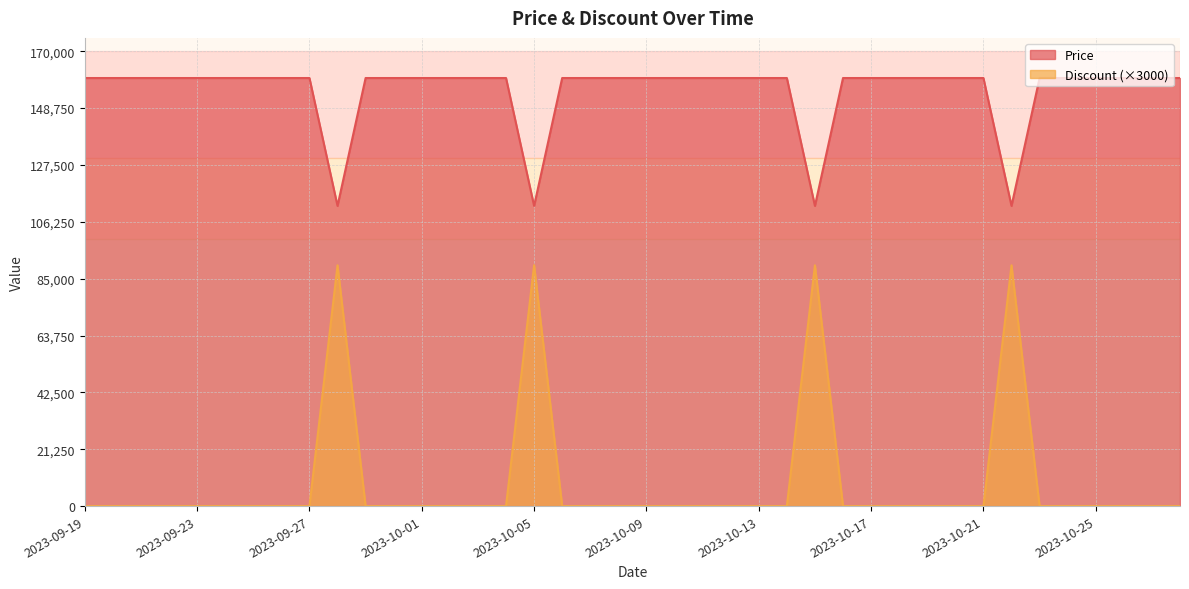

At how many categories does at least one series exceed 134894?

36